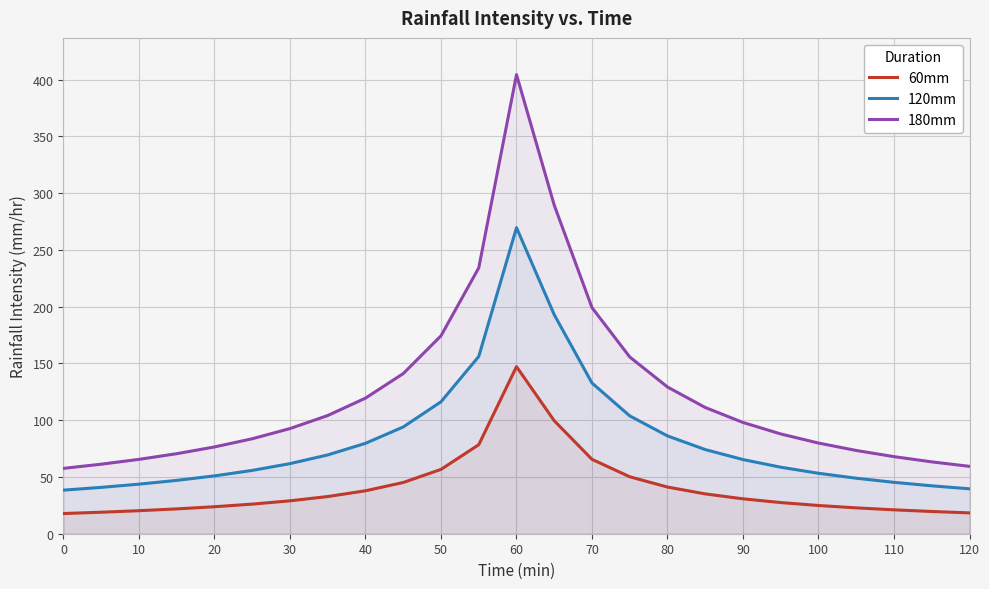

What are all the series names shown in the legend?

60mm, 120mm, 180mm